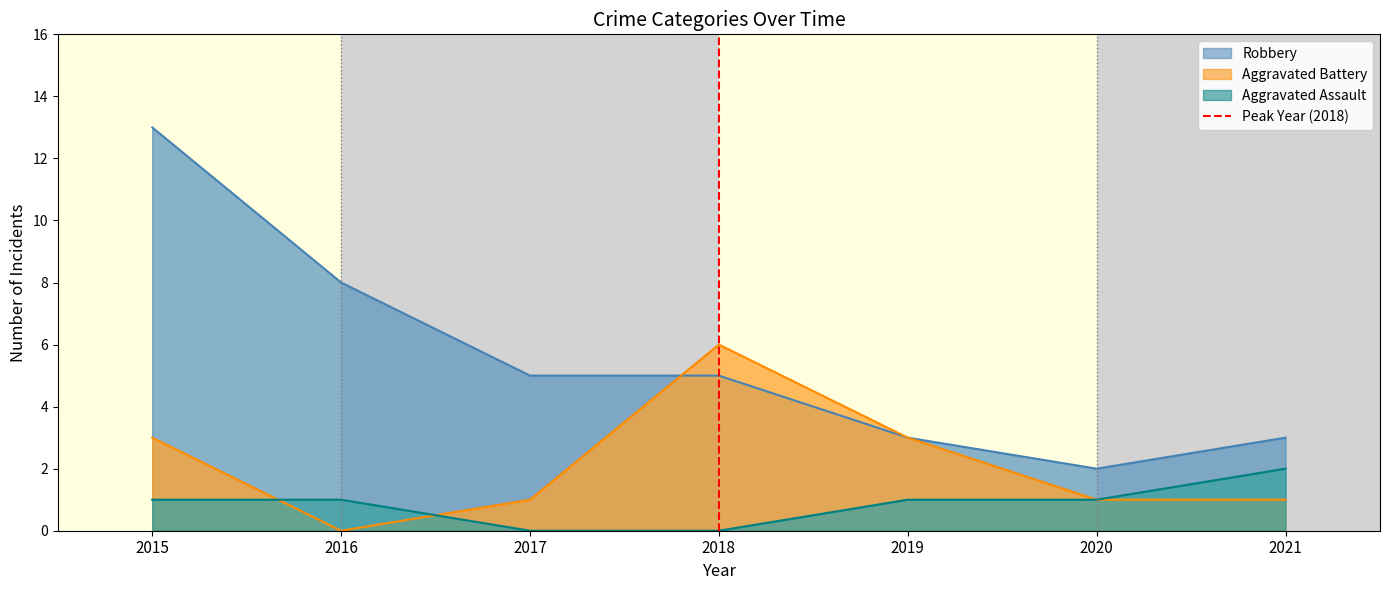

At which label does Robbery reach its peak?

2015